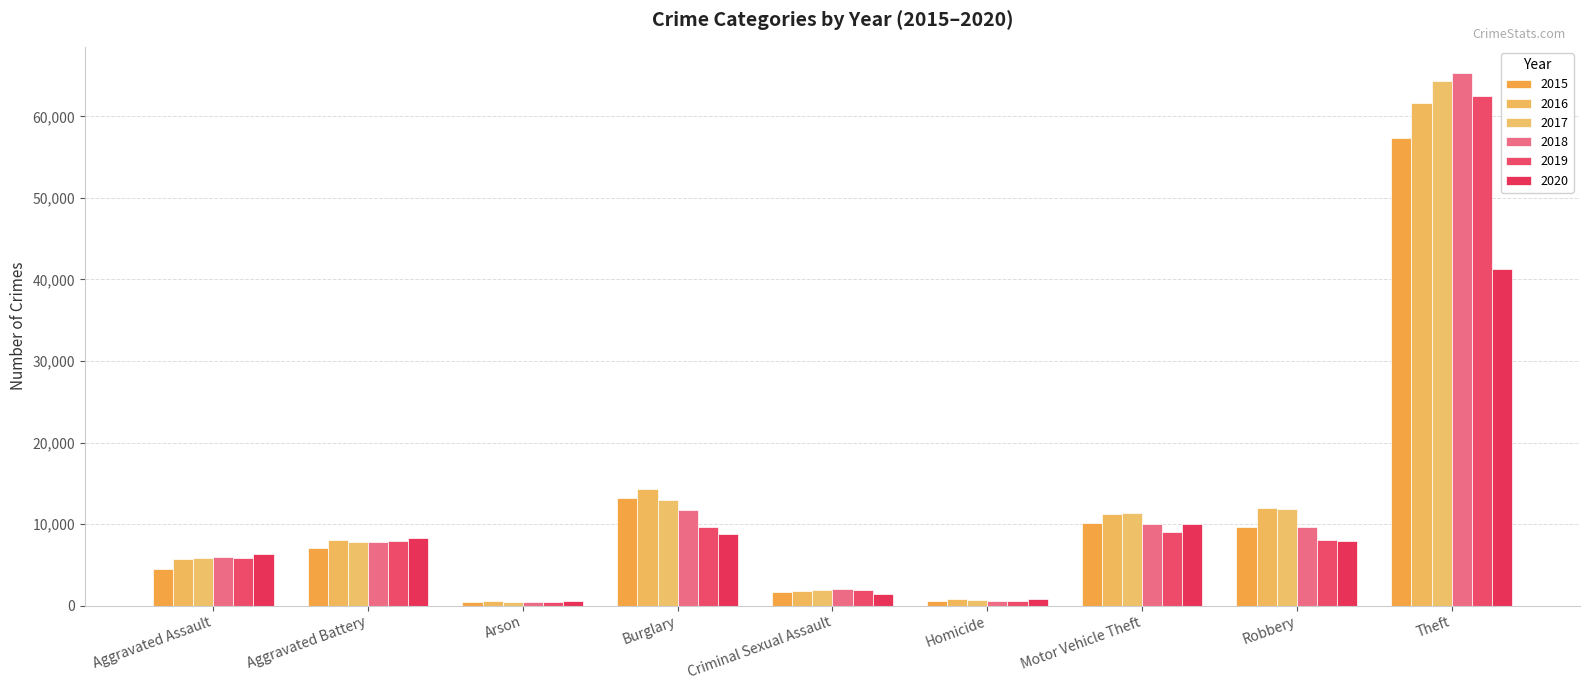

What is the difference between the 2020 values at Burglary and Aggravated Assault?

2494